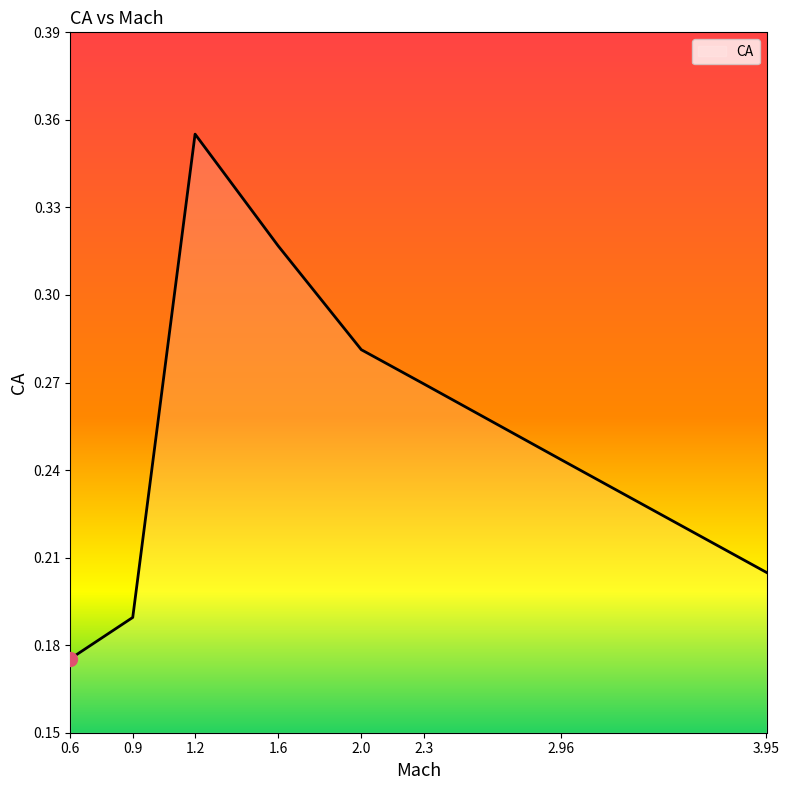

What is the label of the 3rd point from the right?

2.3